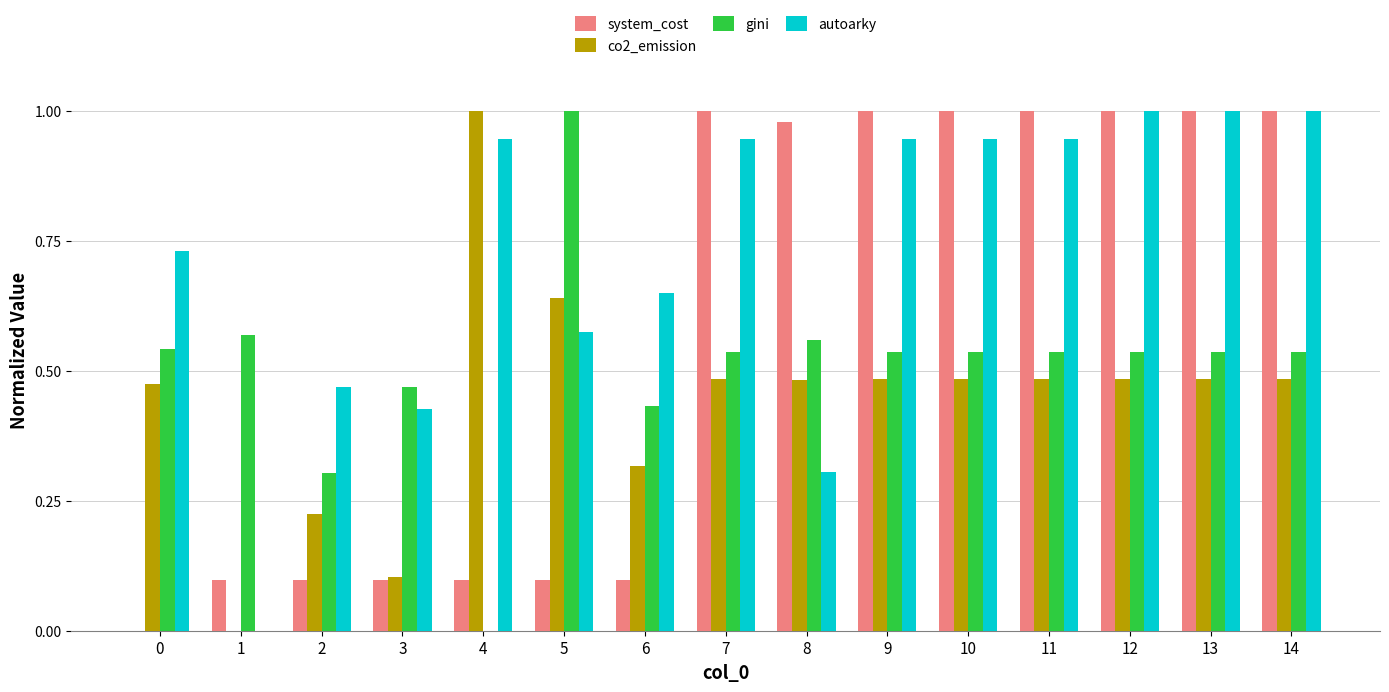

How many values in gini are above zero?

14